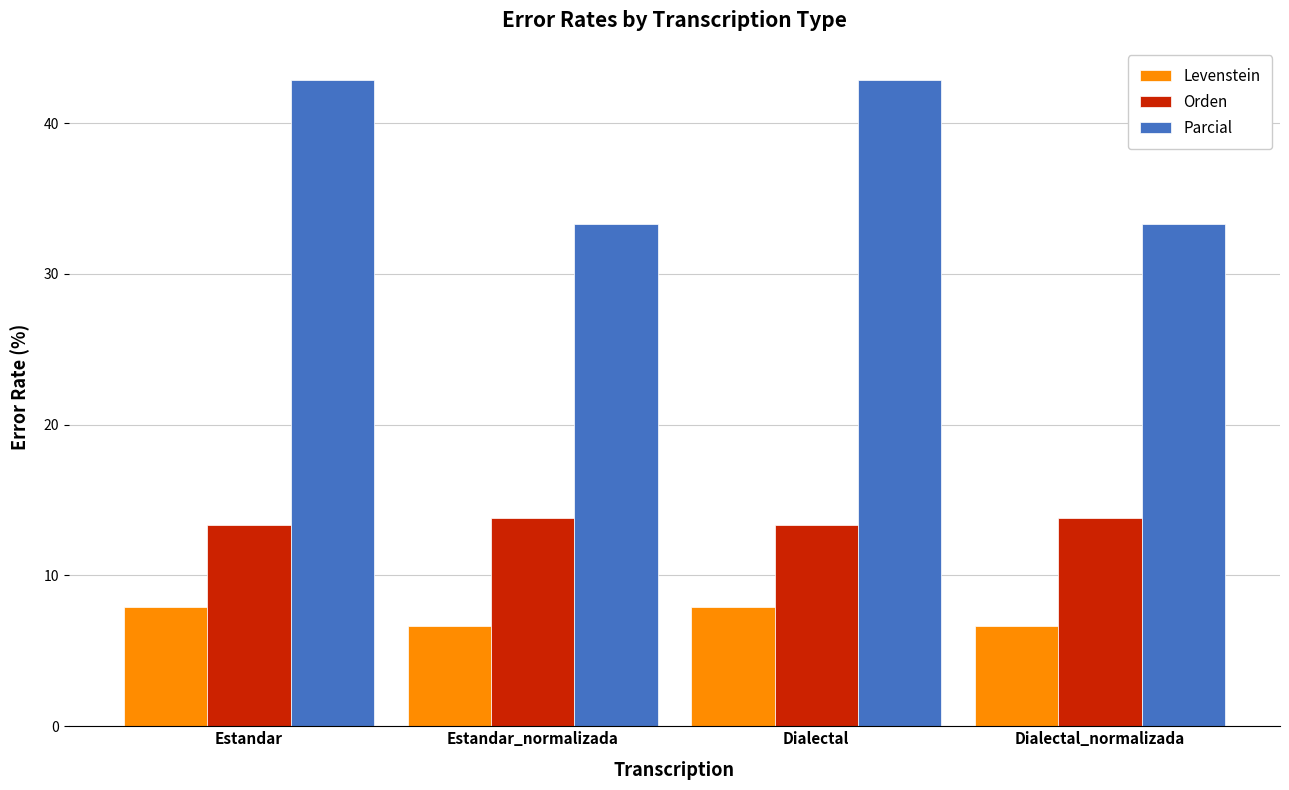

At which label does Parcial first exceed 42?

Estandar